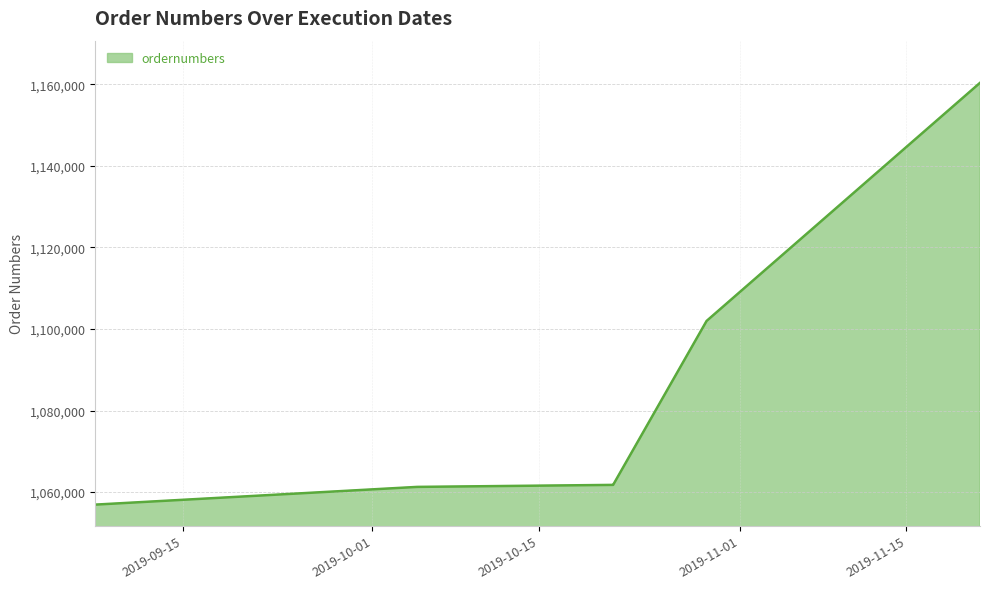

What is the smallest value displayed?

1056936